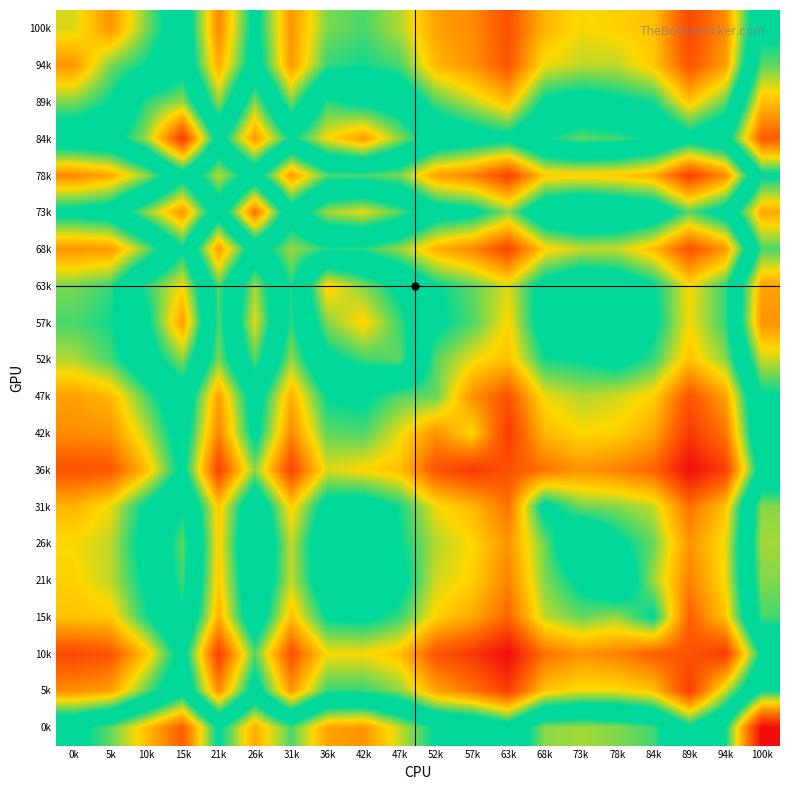

Count the number of data series in this chart.

20